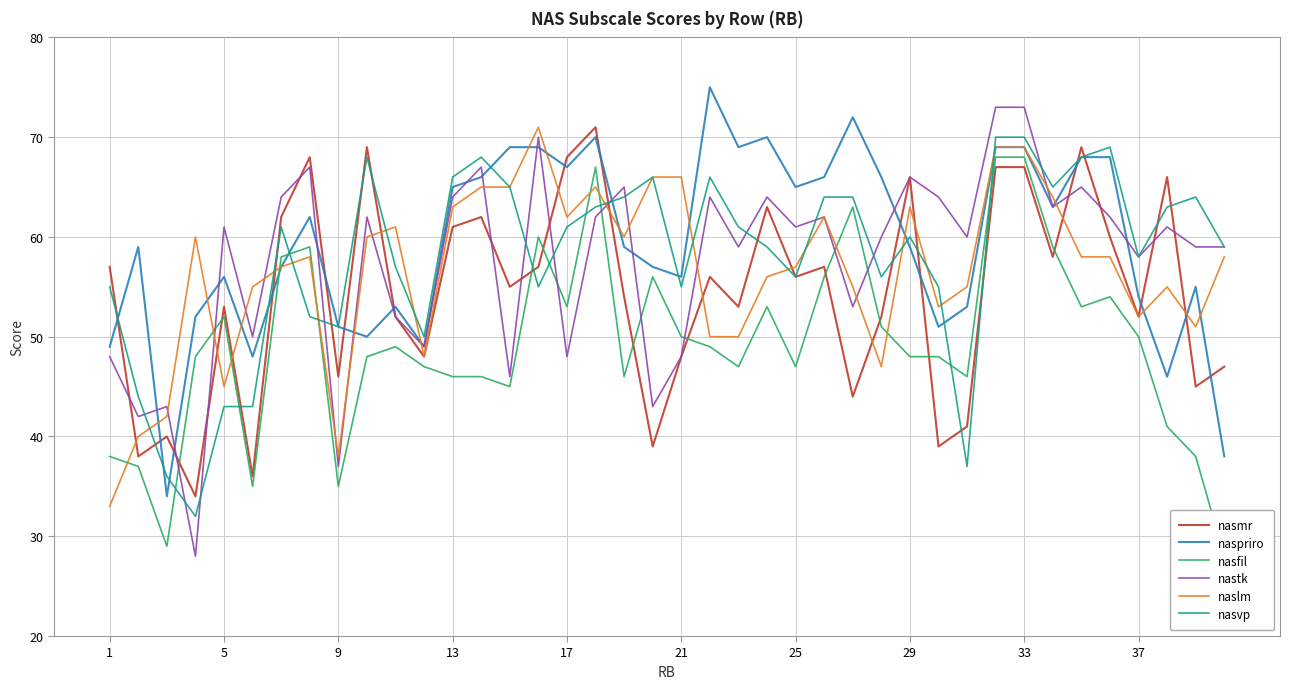

The value of nasvp at 25 is 56. True or false?

True